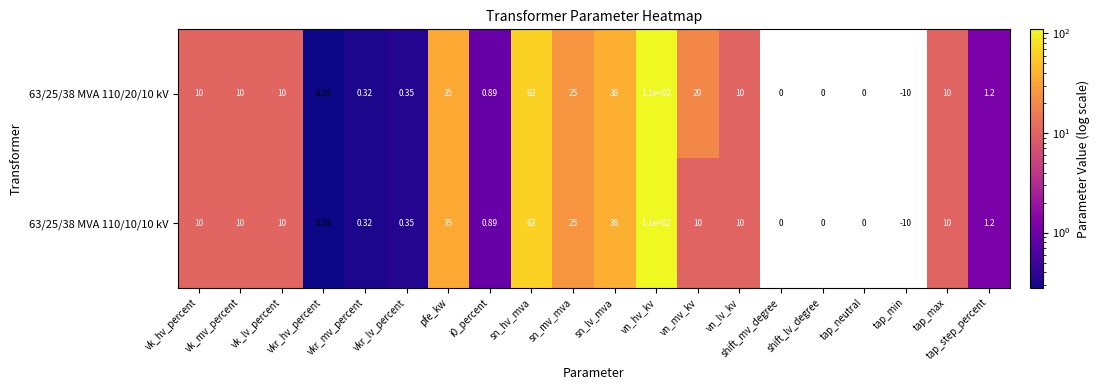

At which label does 63/25/38 MVA 110/10/10 kV reach its peak?

vn_hv_kv